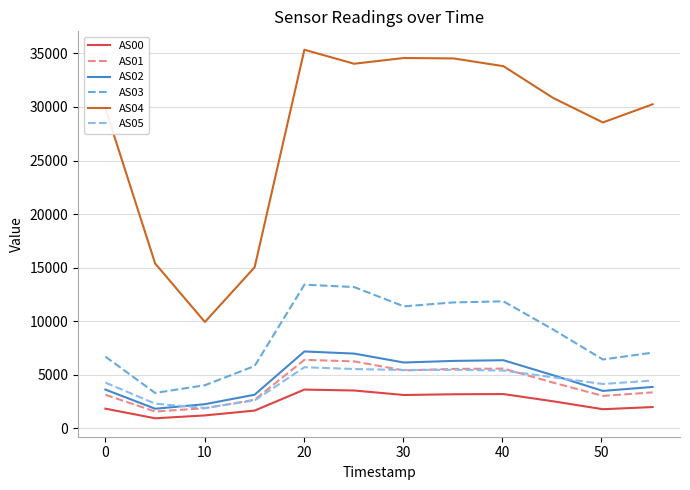

True or false: AS00 and AS02 intersect in this chart.

False